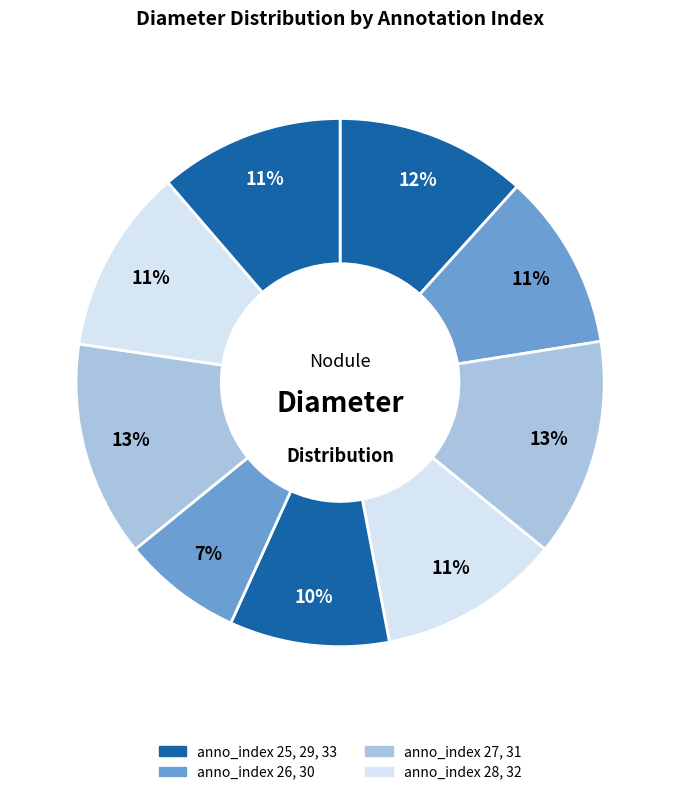

Is there any slice that represents more than half of the pie?

No